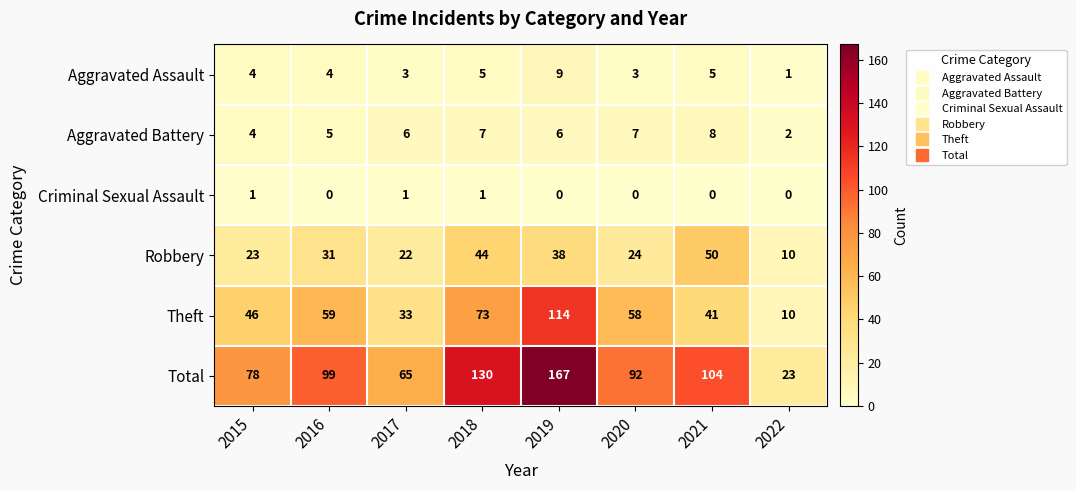

The Criminal Sexual Assault series shows 1 at 2020. True or false?

False